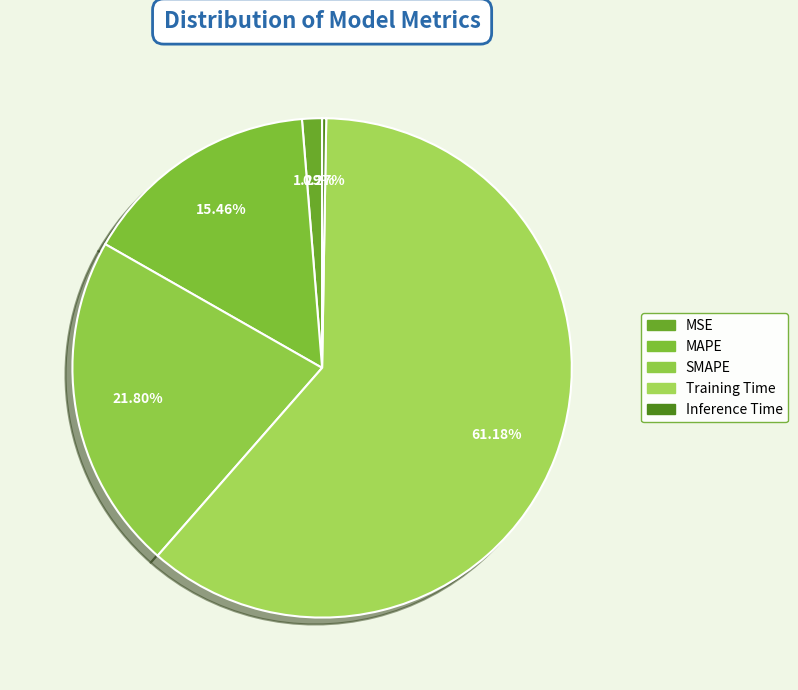

To the nearest percent, what percentage of the pie is MSE?

1%